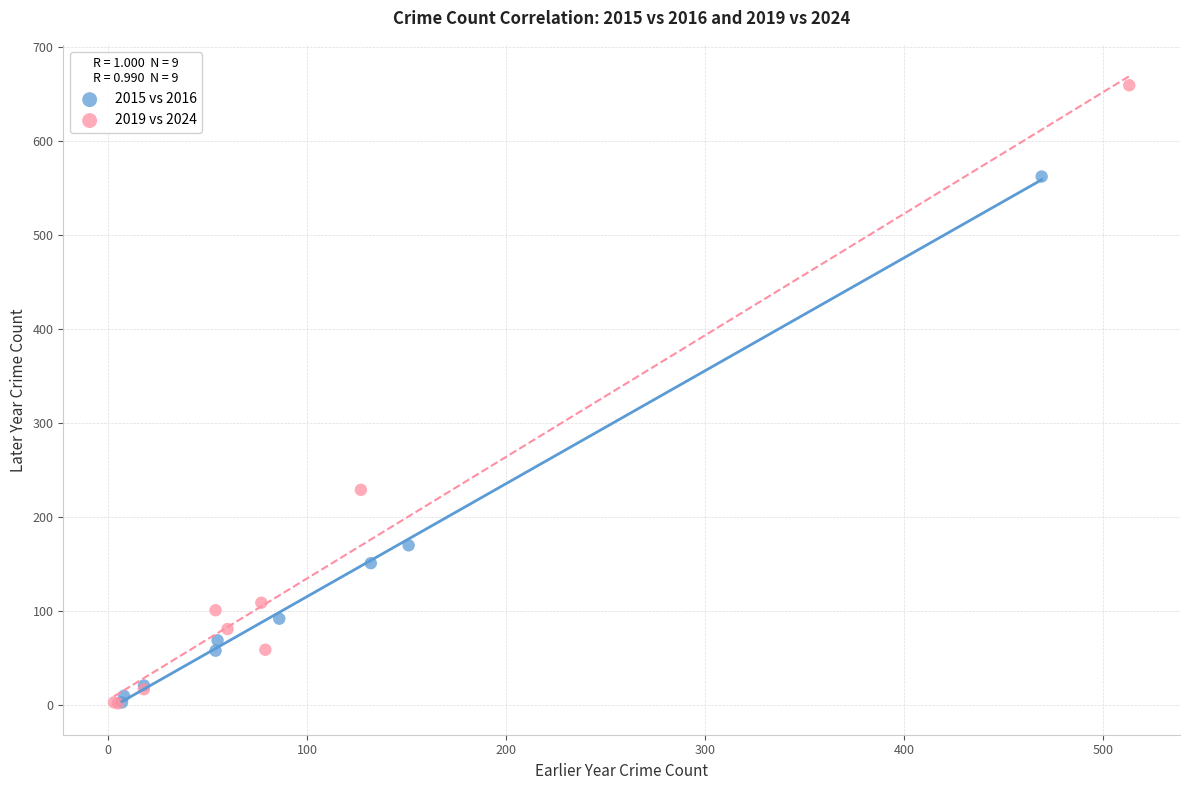

Which series reaches the maximum Y coordinate?

2019 vs 2024